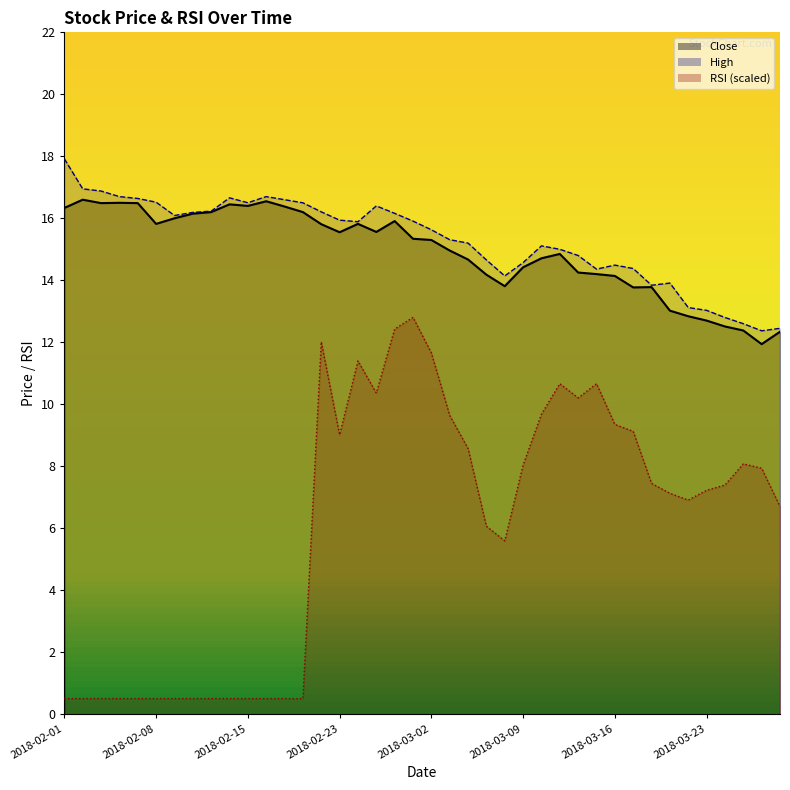

Approximately how many times larger is the value at 2018-03-08 compared to 2018-02-09?

0.9